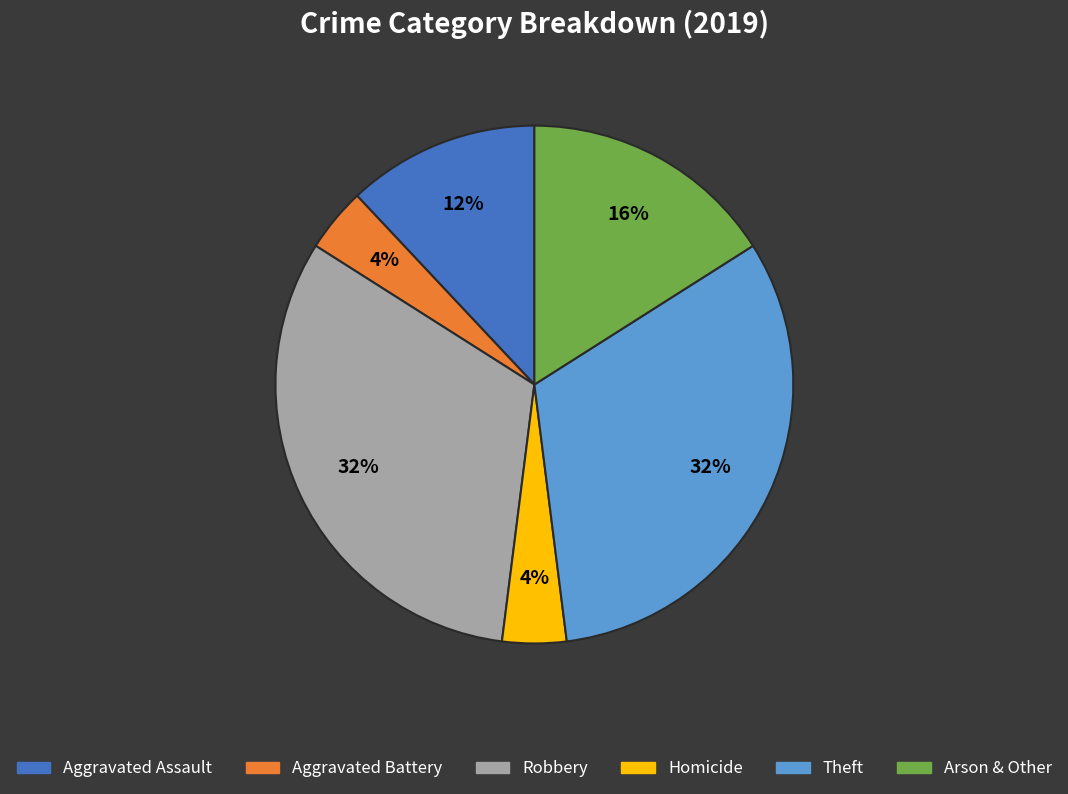

To the nearest percent, what is the difference between the largest and smallest slice percentages?

28%